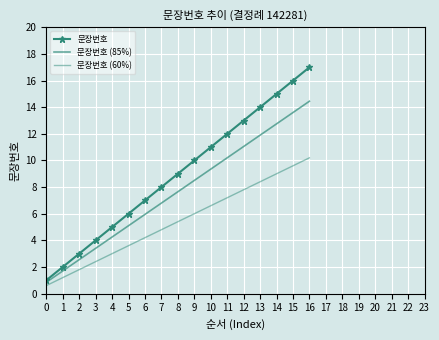

Between 1 and 3, which is larger?

3